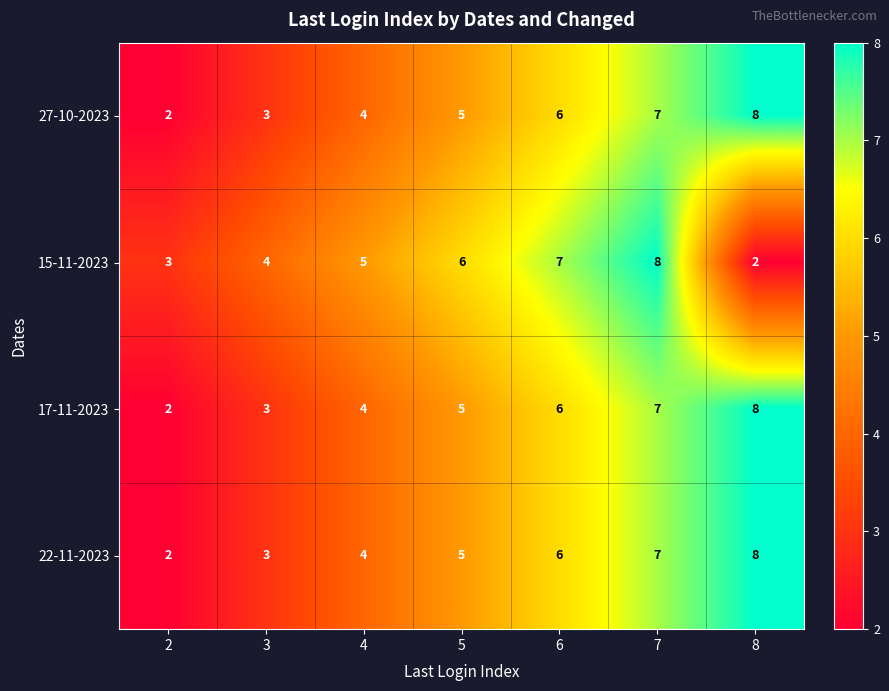

What is the greatest value displayed?

8